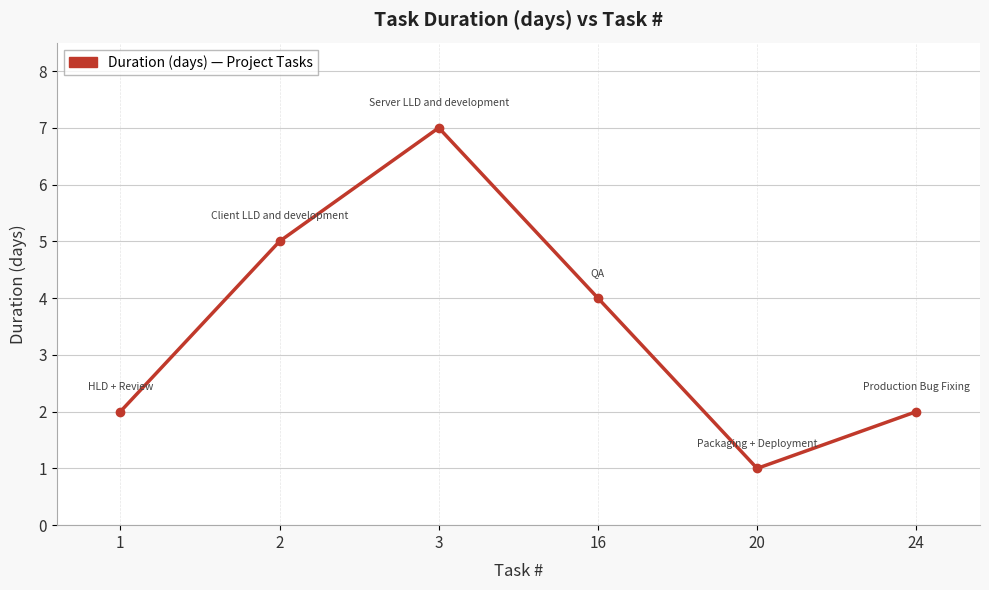

Is this an area chart (filled region under the line)?

No